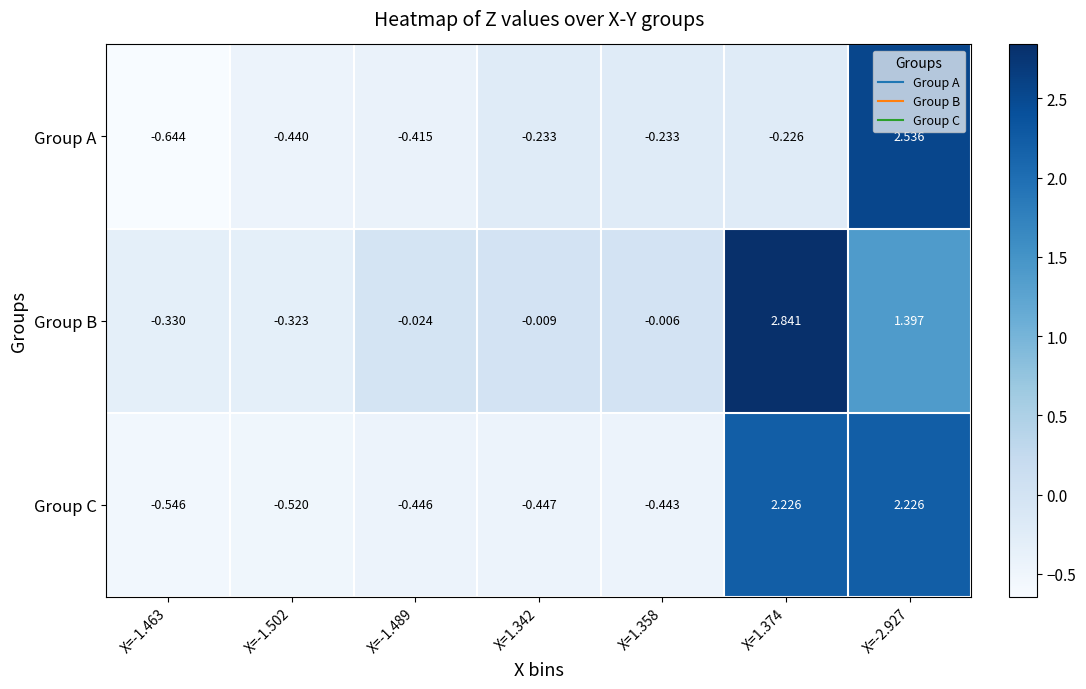

Which series has the largest total across all categories?

Group B